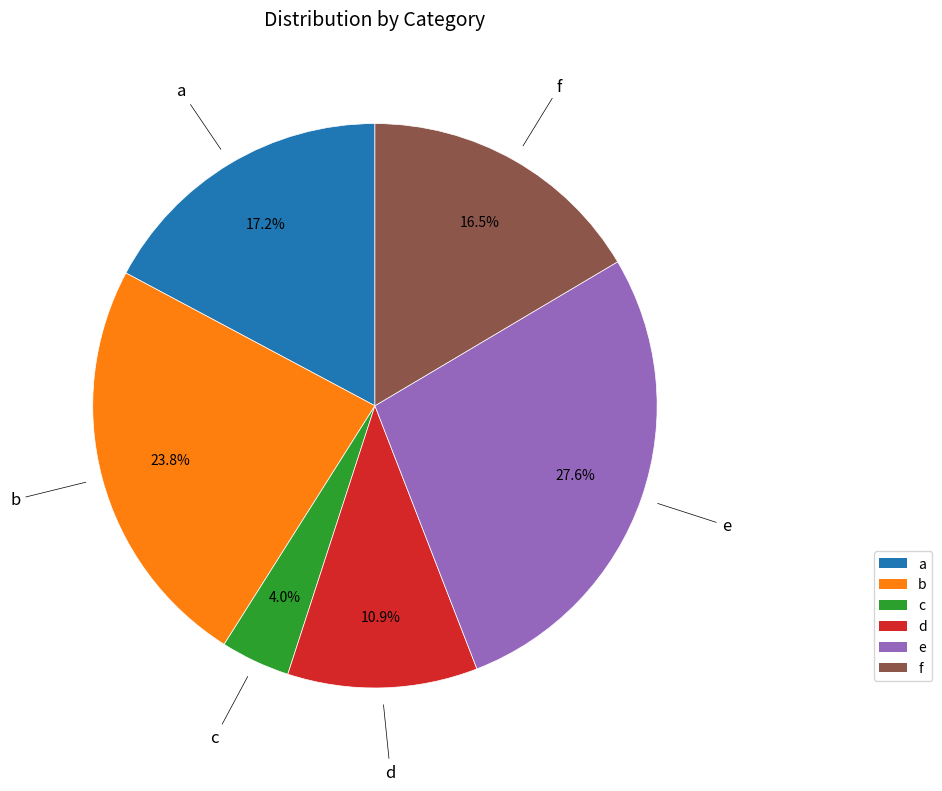

Which has a higher value, d or b?

b